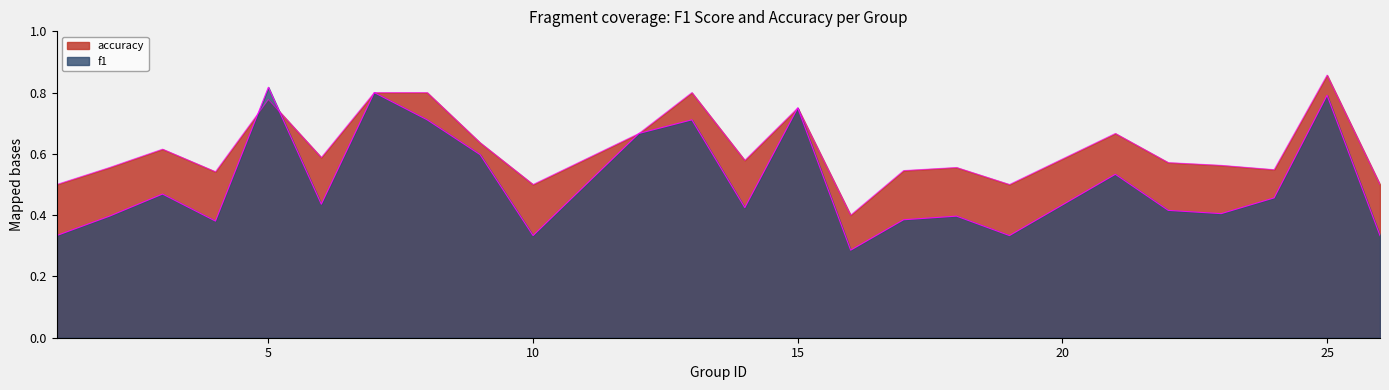

True or false: f1 has a value of 0.1 at 18.

False